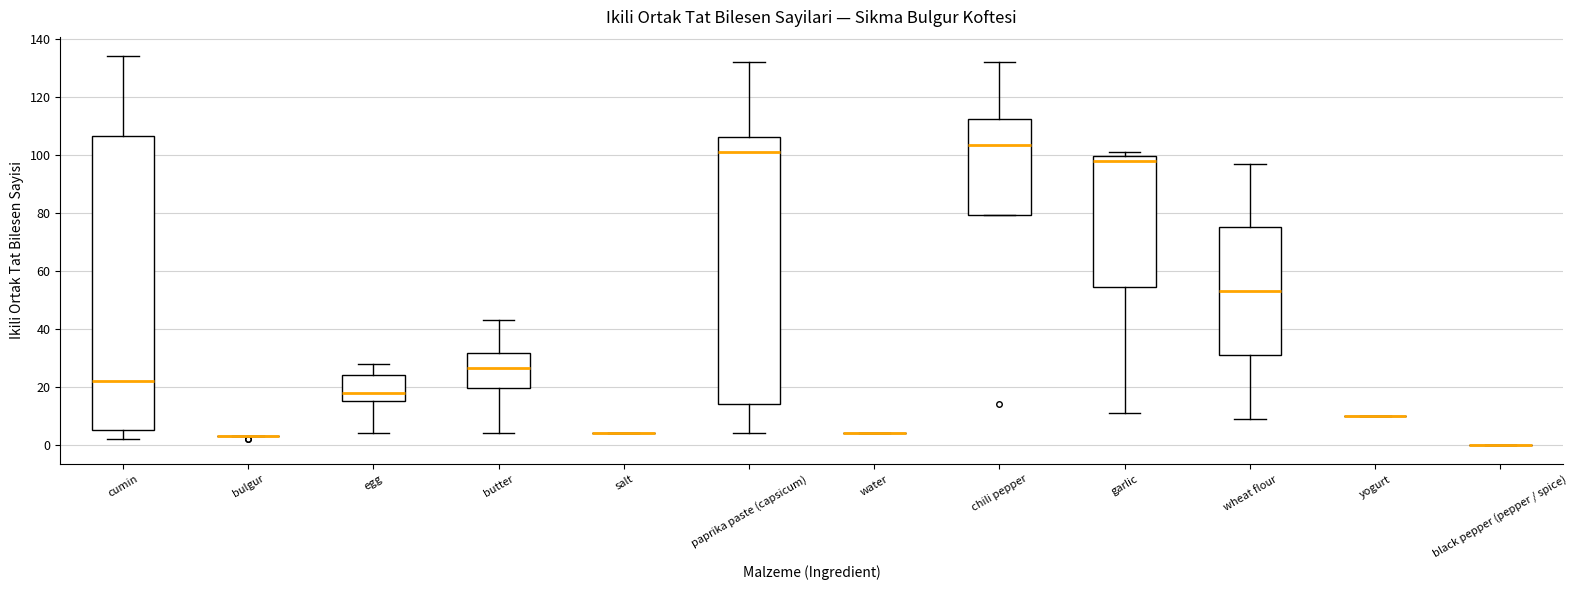

Reading left to right, read every box against the y-axis: the position of its median line, the range the box covers, and the ends of its whiskers. The values are not printed on the chart, so give them approximately, as read against the axis.

cumin: median 22, box 6 to 106, whiskers 2 to 134
bulgur: box collapsed to a line at 4, whiskers 4 to 4
egg: median 18, box 16 to 24, whiskers 4 to 28
butter: median 26, box 20 to 32, whiskers 4 to 44
salt: box collapsed to a line at 4, whiskers 4 to 4
paprika paste (capsicum): median 102, box 14 to 106, whiskers 4 to 132
water: box collapsed to a line at 4, whiskers 4 to 4
chili pepper: median 104, box 80 to 112, whiskers 80 to 132
garlic: median 98, box 54 to 100, whiskers 12 to 102
wheat flour: median 54, box 32 to 76, whiskers 10 to 98
yogurt: box collapsed to a line at 10, whiskers 10 to 10
black pepper (pepper / spice): box collapsed to a line at 0, whiskers 0 to 0